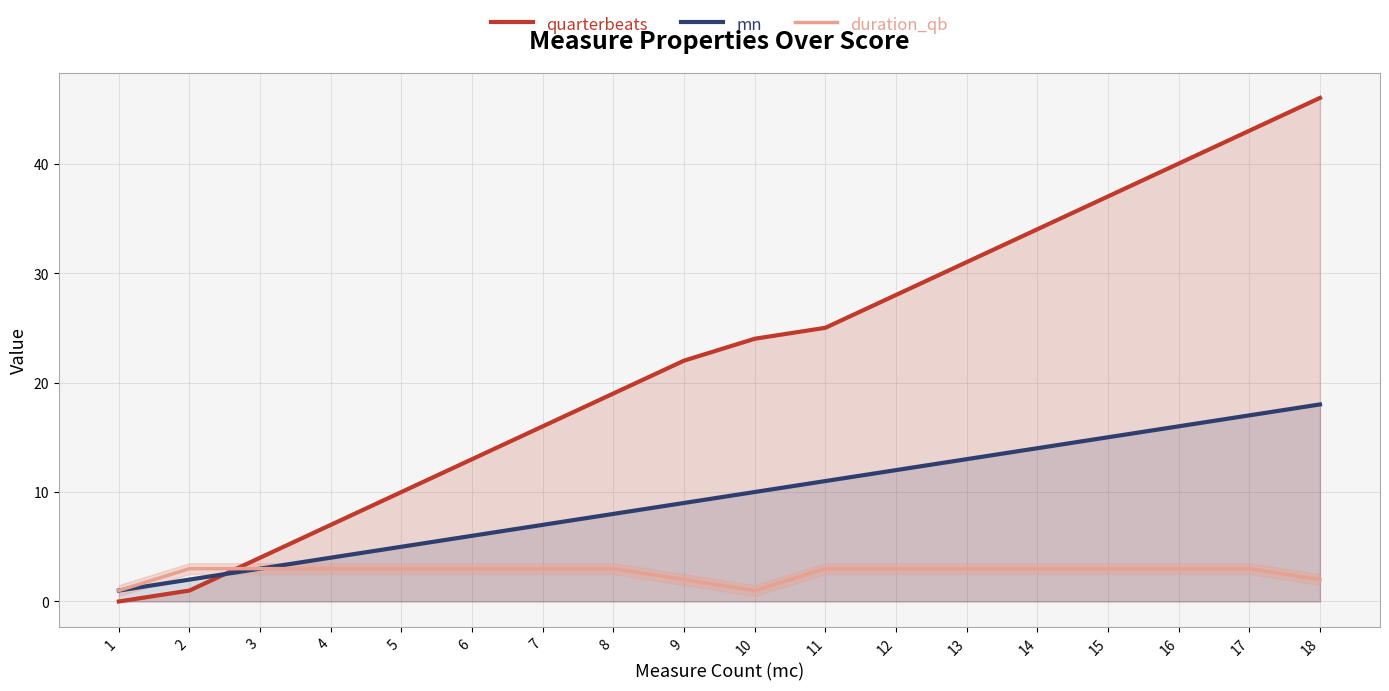

Reading right to left, transcribe all the data shown in this chart.

quarterbeats: 46	43	40	37	34	31	28	25	24	22	19	16	13	10	7	4	1	0
mn: 18	17	16	15	14	13	12	11	10	9	8	7	6	5	4	3	2	1
duration_qb: 2	3	3	3	3	3	3	3	1	2	3	3	3	3	3	3	3	1